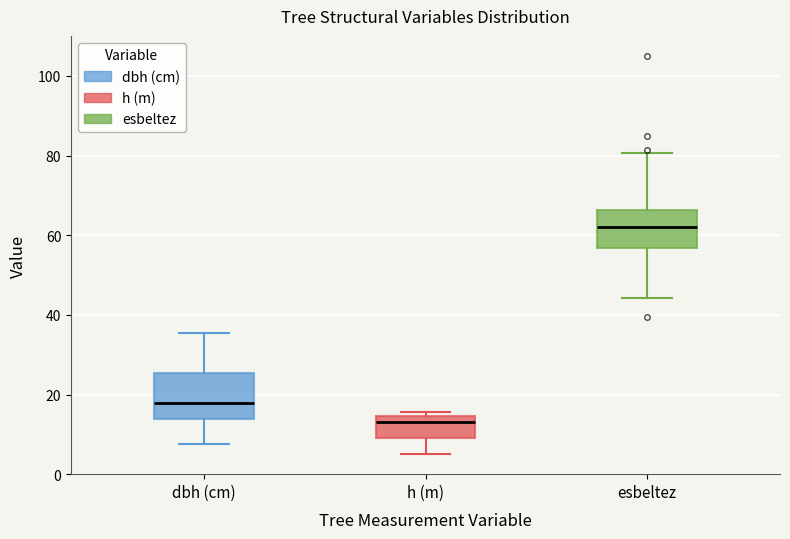

Which box is the tallest, from its lower edge to its upper edge?

dbh (cm)